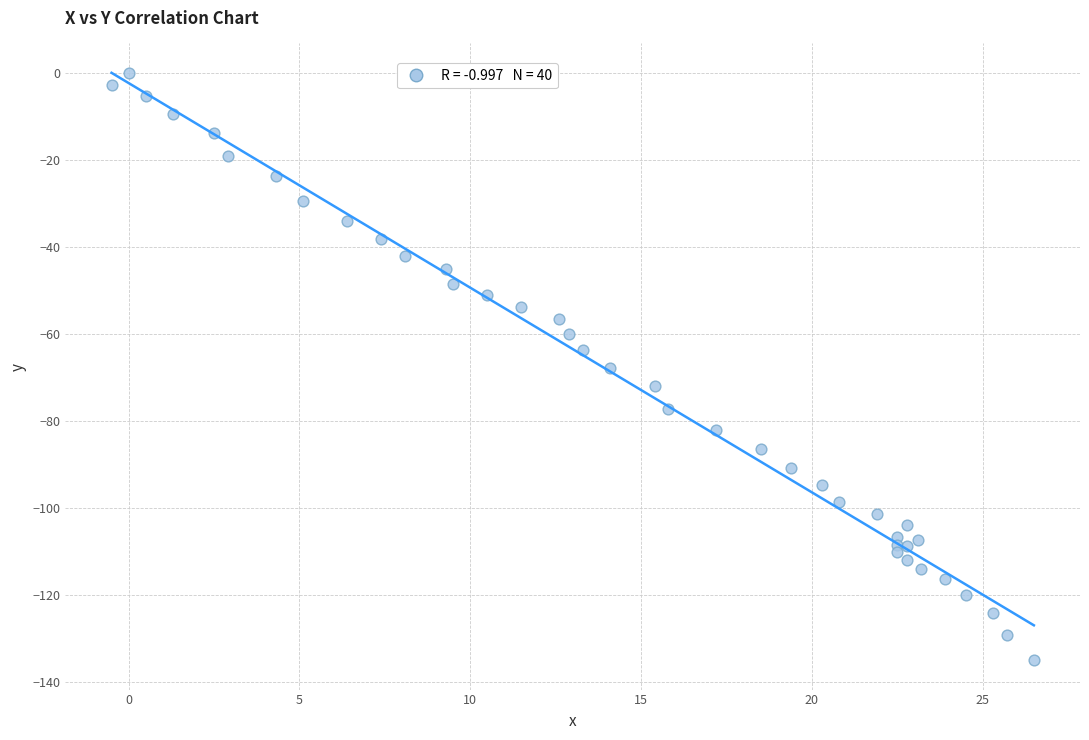

What is the range of Y values (max minus min)?

135.0